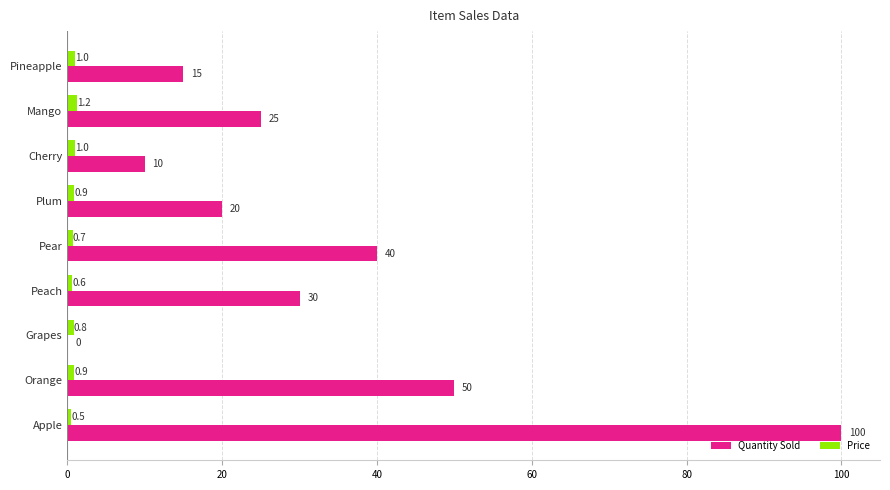

At which label is Price closest to 0?

Apple